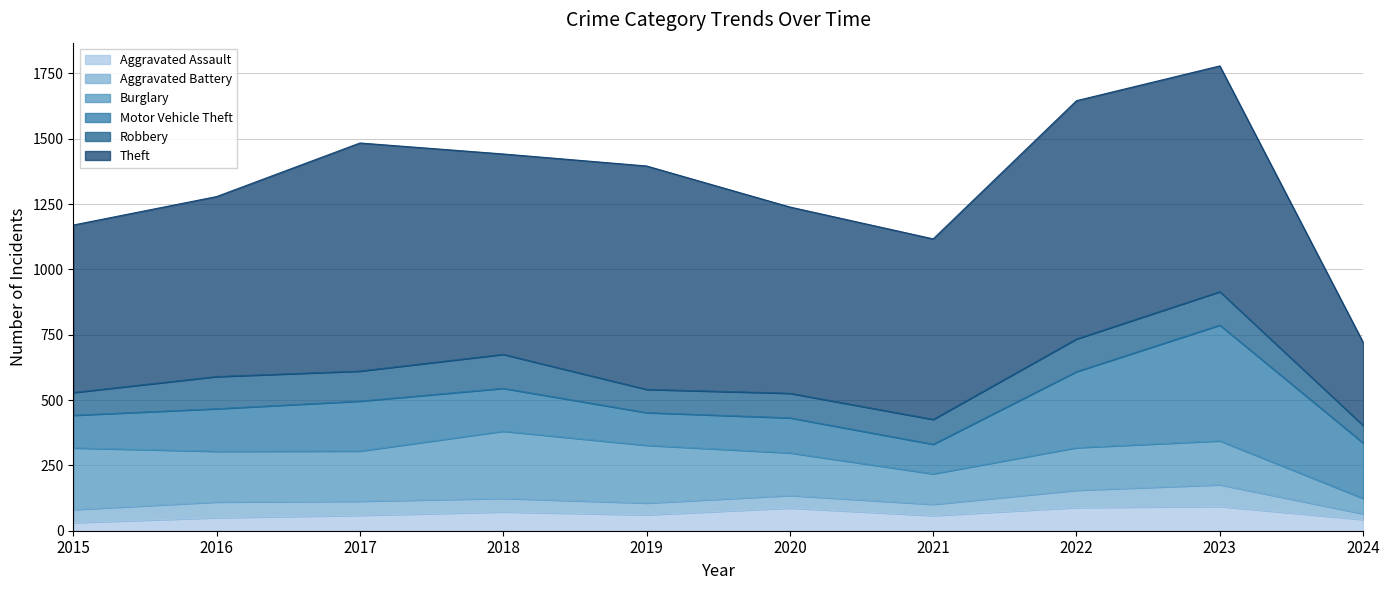

What is the maximum value shown in the chart?

912